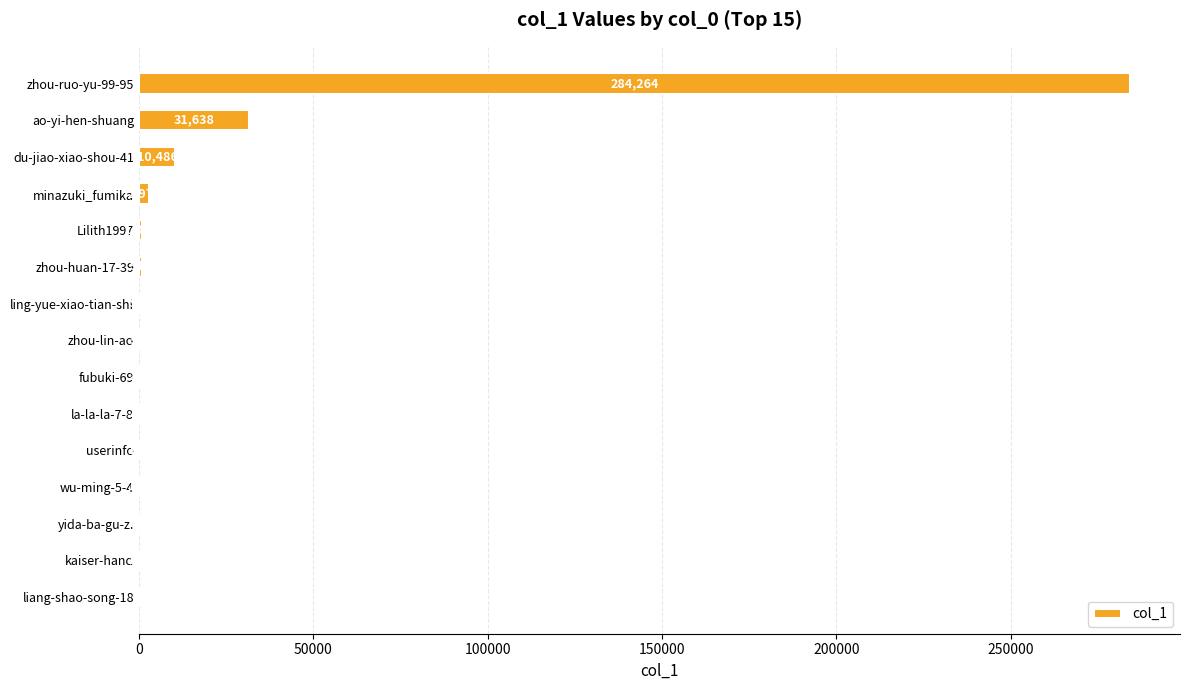

The chart shows a value of 89 at liang-shao-song-18. True or false?

True